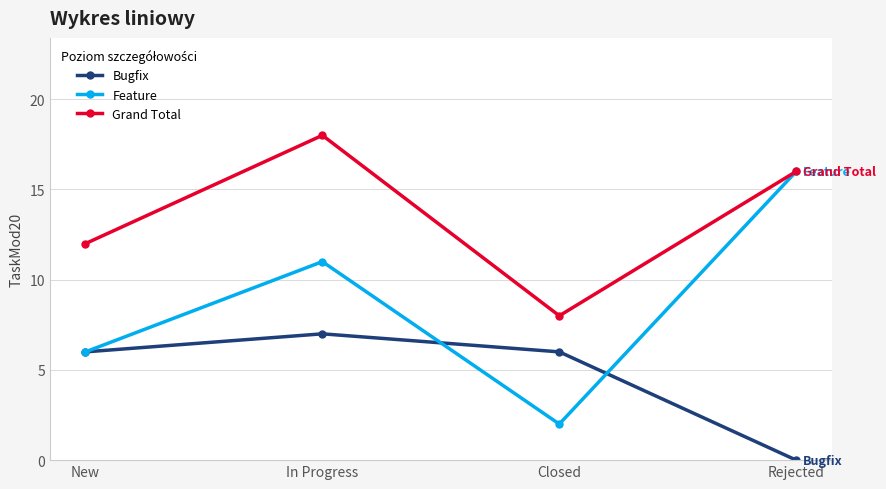

True or false: Grand Total and Bugfix intersect in this chart.

False